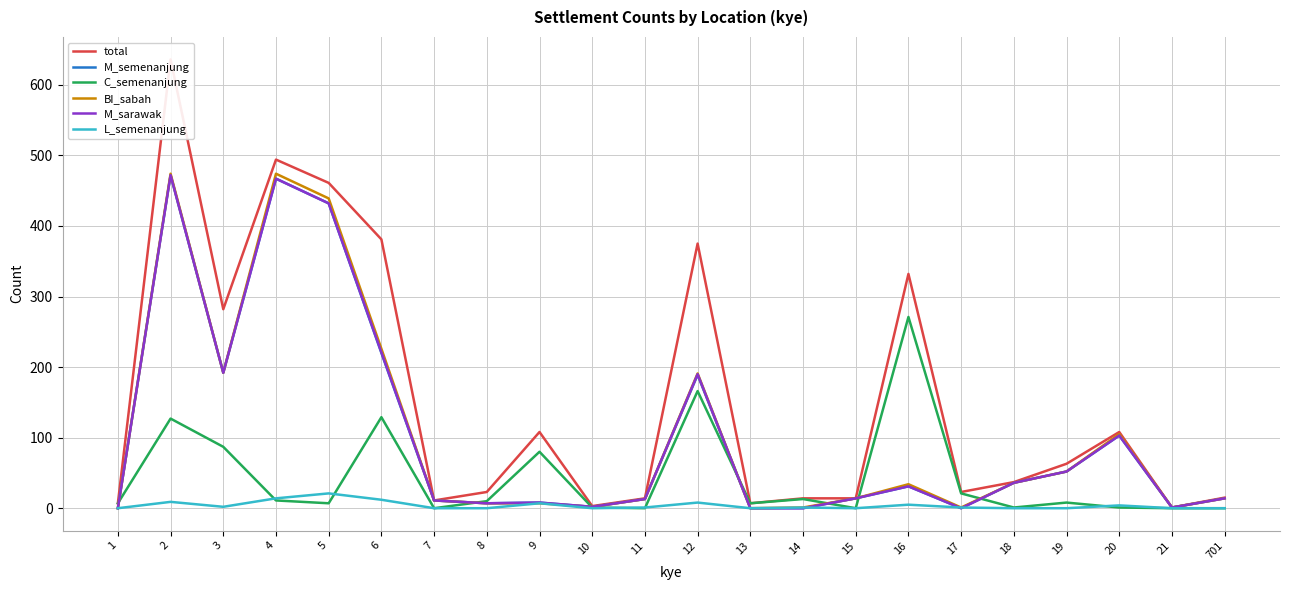

What is the maximum value shown in the chart?

636